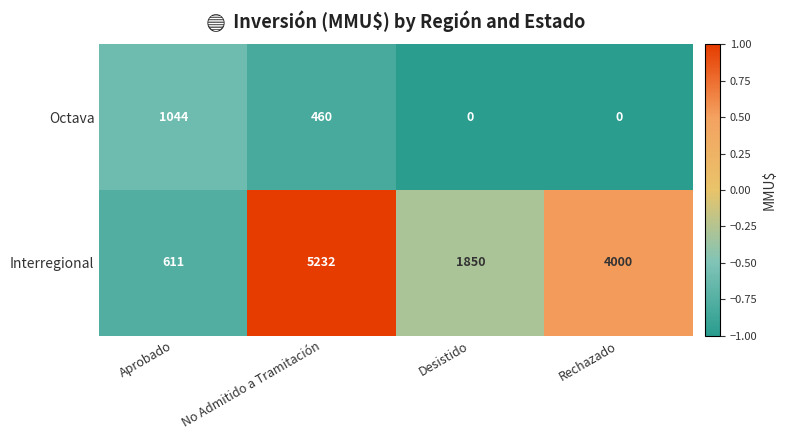

Between Desistido and Rechazado, which series saw the biggest shift?

Interregional